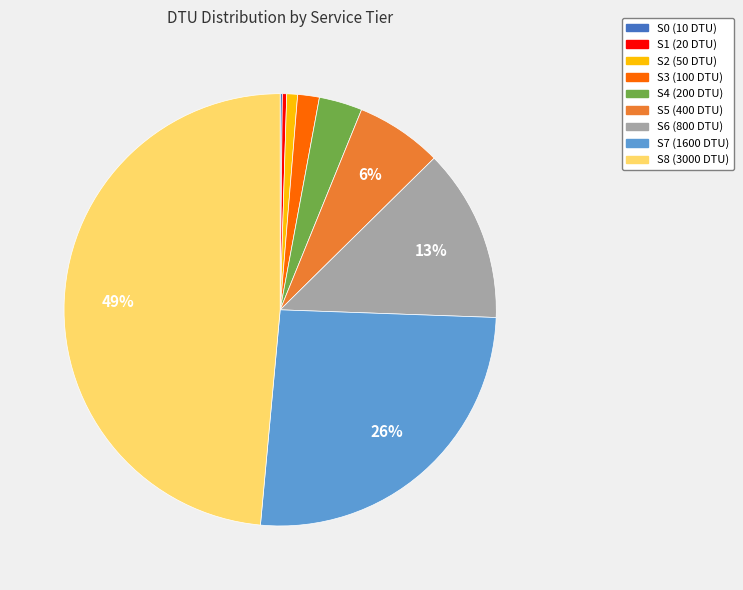

What percentage is the S4 slice, to the nearest percent?

3%